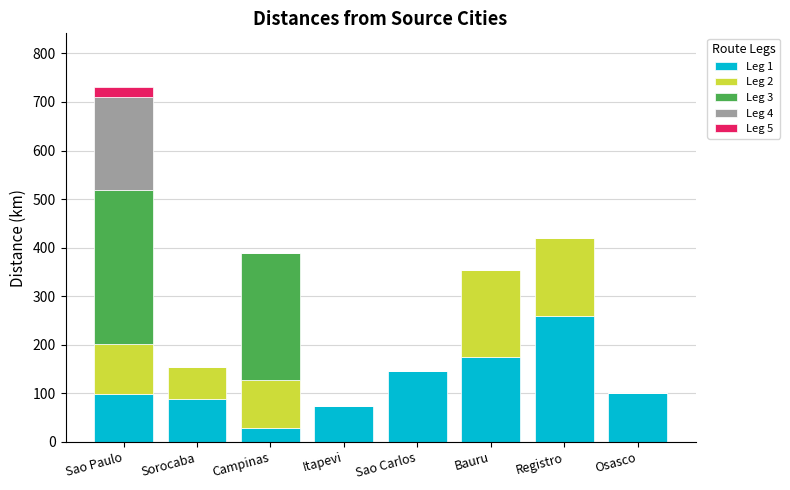

Count the number of data series in this chart.

5